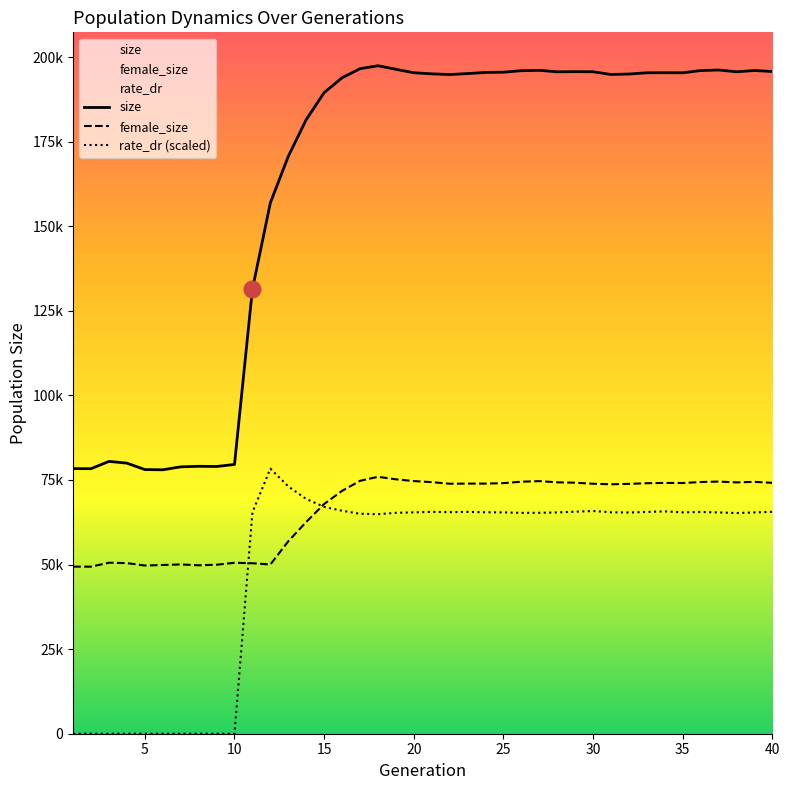

Reading right to left, extract all data points from this chart.

size: 40=195720.0	39=196006.0	38=195633.0	37=196162.0	36=195988.0	35=195333.0	34=195353.0	33=195338.0	32=194970.0	31=194837.0	30=195638.0	29=195677.0	28=195626.0	27=196064.0	26=195953.0	25=195511.0	24=195434.0	23=195106.0	22=194819.0	21=195026.0	20=195343.0	19=196371.0	18=197420.0	17=196545.0	16=193850.0	15=189469.0	14=181486.0	13=170637.0	12=156889.0	11=131386.0	10=79573.0	9=78981.0	8=79037.0	7=78874.0	6=78002.0	5=78071.0	4=79964.0	3=80491.0	2=78328.0	1=78349.0
female_size: 40=74145.0	39=74438.0	38=74279.0	37=74521.0	36=74382.0	35=74092.0	34=74118.0	33=74038.0	32=73839.0	31=73724.0	30=73880.0	29=74185.0	28=74302.0	27=74658.0	26=74476.0	25=74060.0	24=73920.0	23=73920.0	22=73880.0	21=74352.0	20=74669.0	19=75193.0	18=75926.0	17=74734.0	16=71771.0	15=67891.0	14=62571.0	13=56873.0	12=50010.0	11=50385.0	10=50523.0	9=49942.0	8=49776.0	7=50027.0	6=49868.0	5=49710.0	4=50421.0	3=50538.0	2=49373.0	1=49381.0
rate_dr: 40=65575.6	39=65401.5	38=65212.0	37=65405.8	36=65534.0	35=65417.9	34=65710.1	33=65535.3	32=65384.7	31=65445.3	30=65817.7	29=65611.4	28=65403.3	27=65290.3	26=65261.5	25=65421.0	24=65446.1	23=65552.1	22=65479.5	21=65560.0	20=65429.5	19=65280.3	18=64877.0	17=65005.9	16=65904.5	15=67037.7	14=69388.2	13=73087.1	12=78341.6	11=65416.1	10=0.0	9=0.0	8=0.0	7=0.0	6=0.0	5=0.0	4=0.0	3=0.0	2=0.0	1=0.0